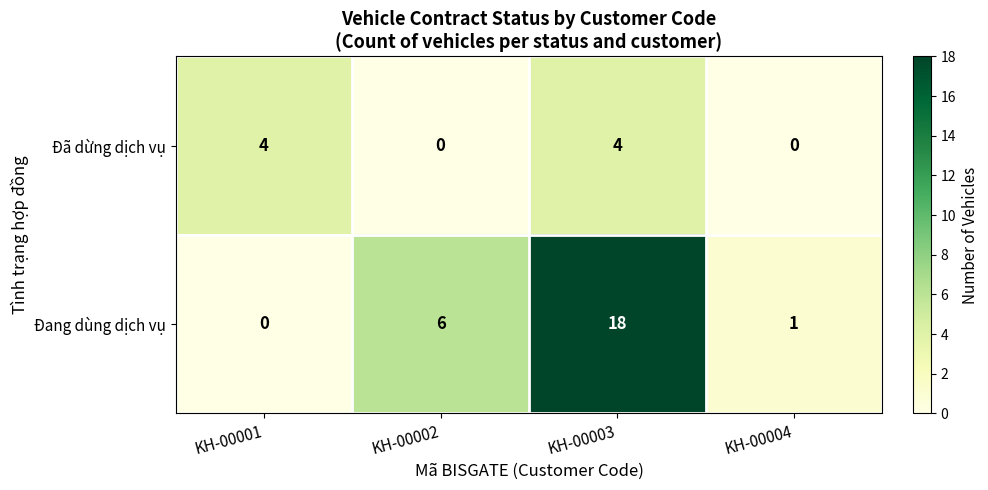

Which label corresponds to the largest value in the chart?

KH-00003